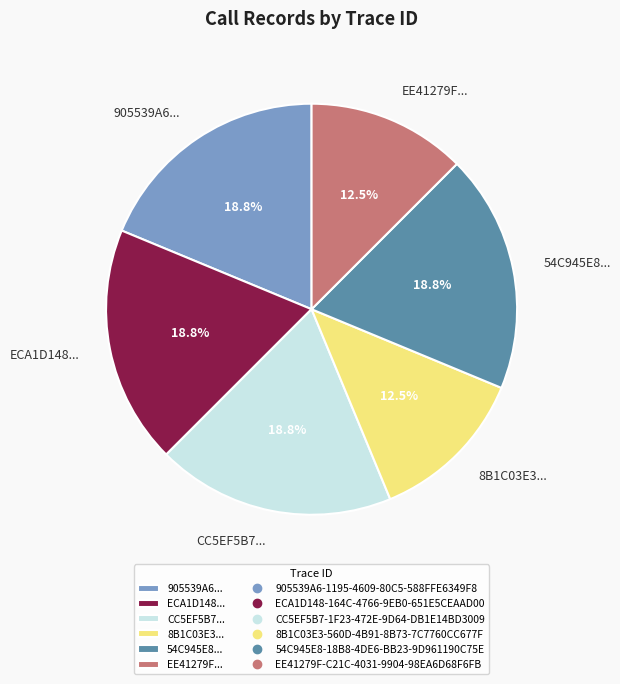

Which has a higher value, 54C945E8... or EE41279F...?

54C945E8...